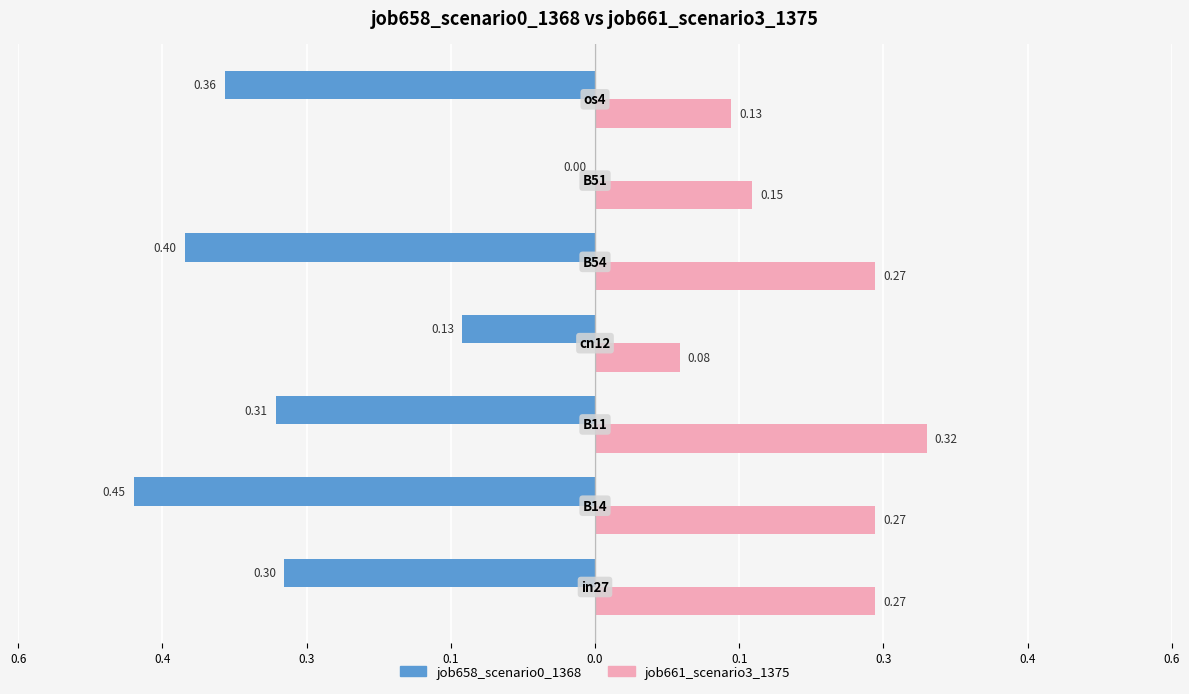

What are all the series names shown in the legend?

job658_scenario0_1368, job661_scenario3_1375